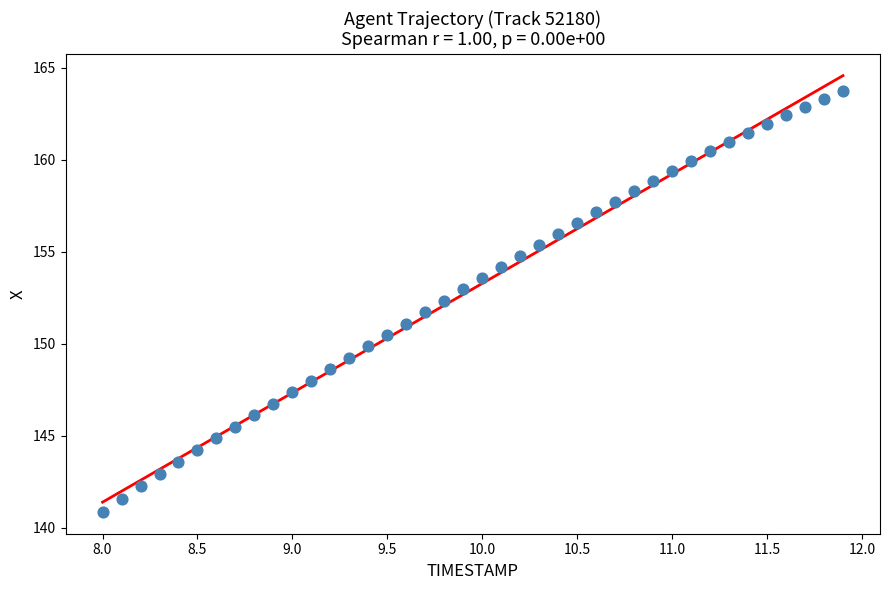

What is the range of X values (max minus min)?

3.9